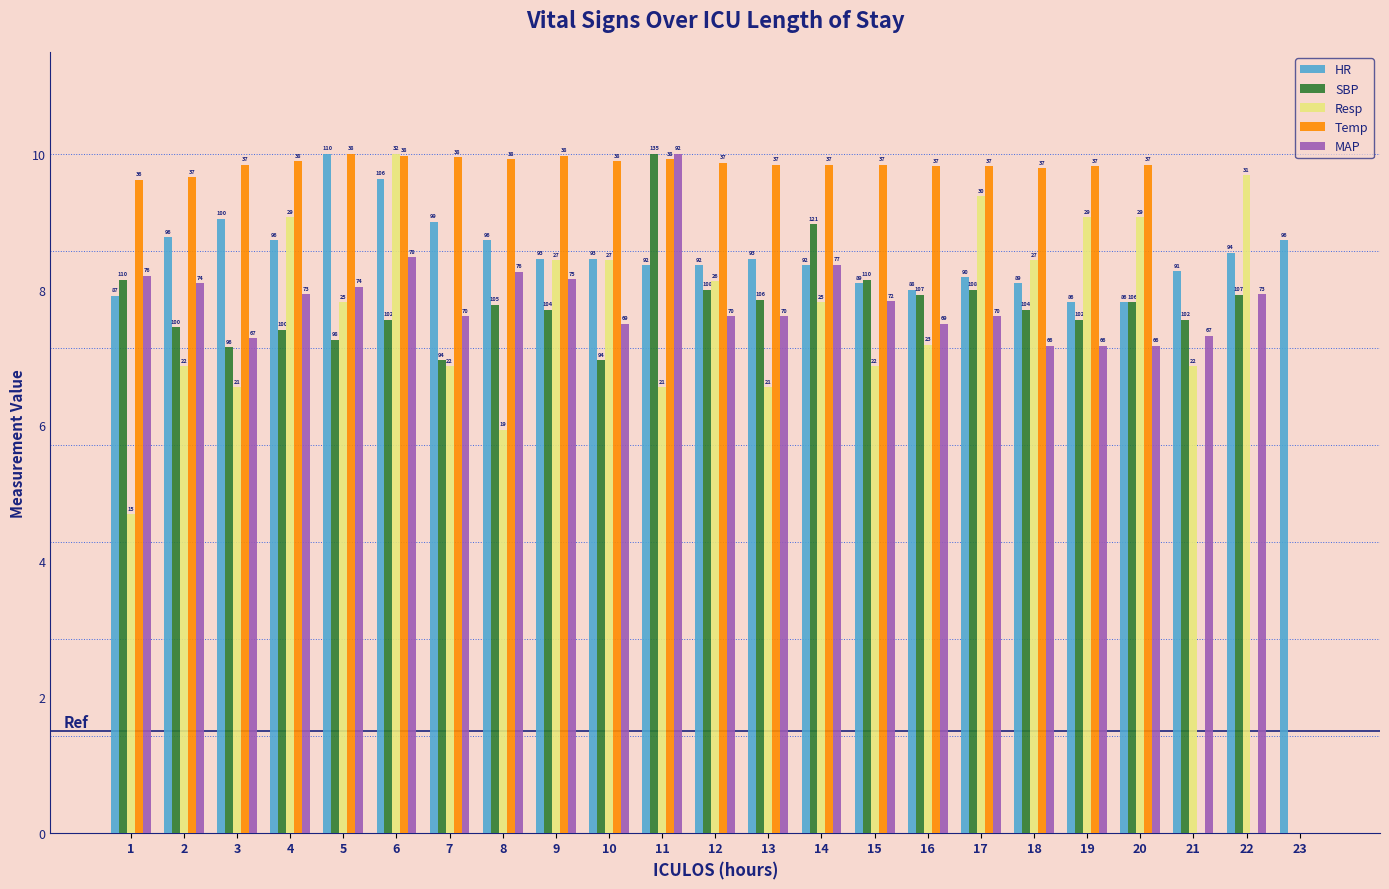

What are all the series names shown in the legend?

HR, SBP, Resp, Temp, MAP